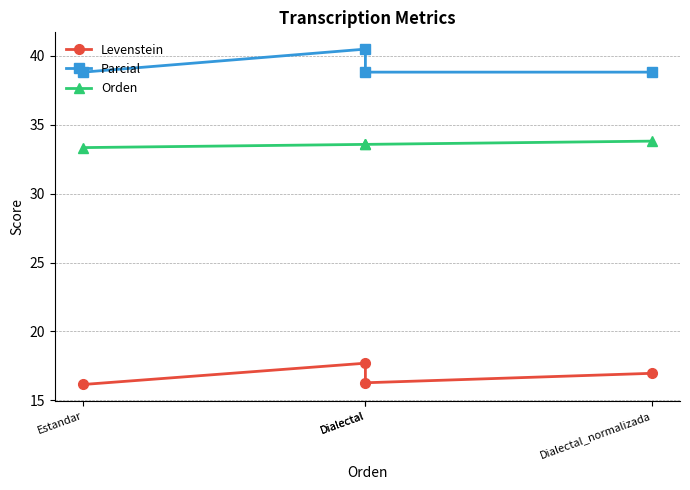

What is the label of the 2nd point from the right?

Dialectal